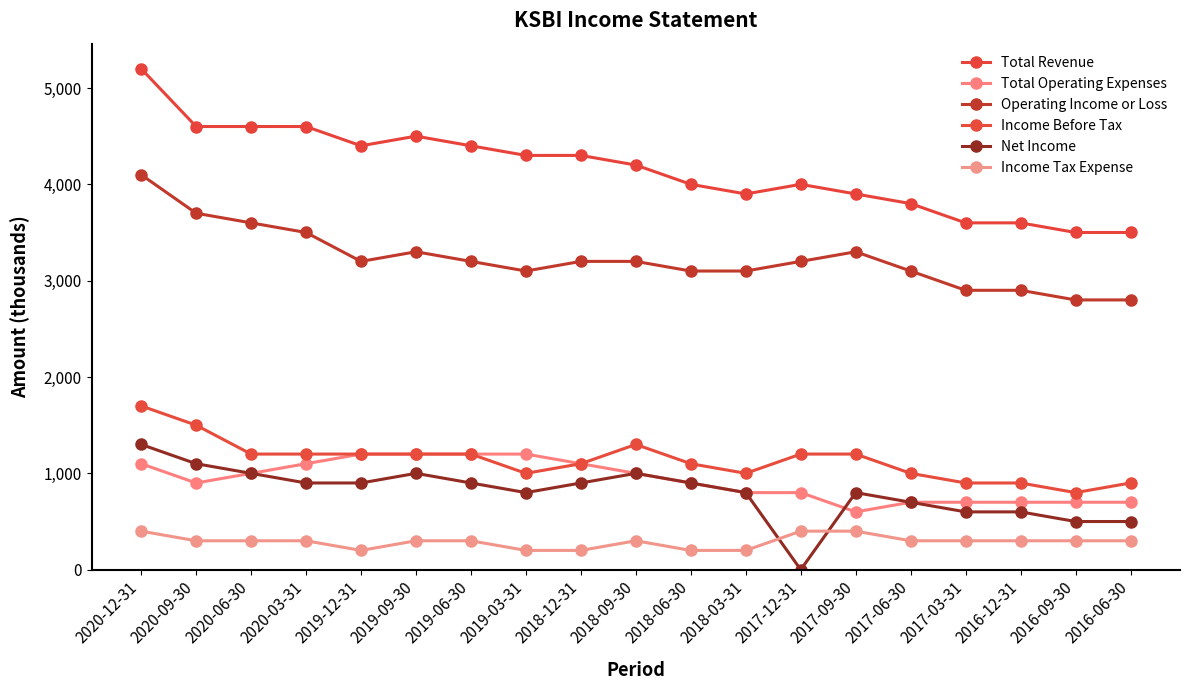

Reading right to left, extract all data points from this chart.

Total Revenue: 3500	3500	3600	3600	3800	3900	4000	3900	4000	4200	4300	4300	4400	4500	4400	4600	4600	4600	5200
Total Operating Expenses: 700	700	700	700	700	600	800	800	900	1000	1100	1200	1200	1200	1200	1100	1000	900	1100
Operating Income or Loss: 2800	2800	2900	2900	3100	3300	3200	3100	3100	3200	3200	3100	3200	3300	3200	3500	3600	3700	4100
Income Before Tax: 900	800	900	900	1000	1200	1200	1000	1100	1300	1100	1000	1200	1200	1200	1200	1200	1500	1700
Net Income: 500	500	600	600	700	800	0	800	900	1000	900	800	900	1000	900	900	1000	1100	1300
Income Tax Expense: 300	300	300	300	300	400	400	200	200	300	200	200	300	300	200	300	300	300	400